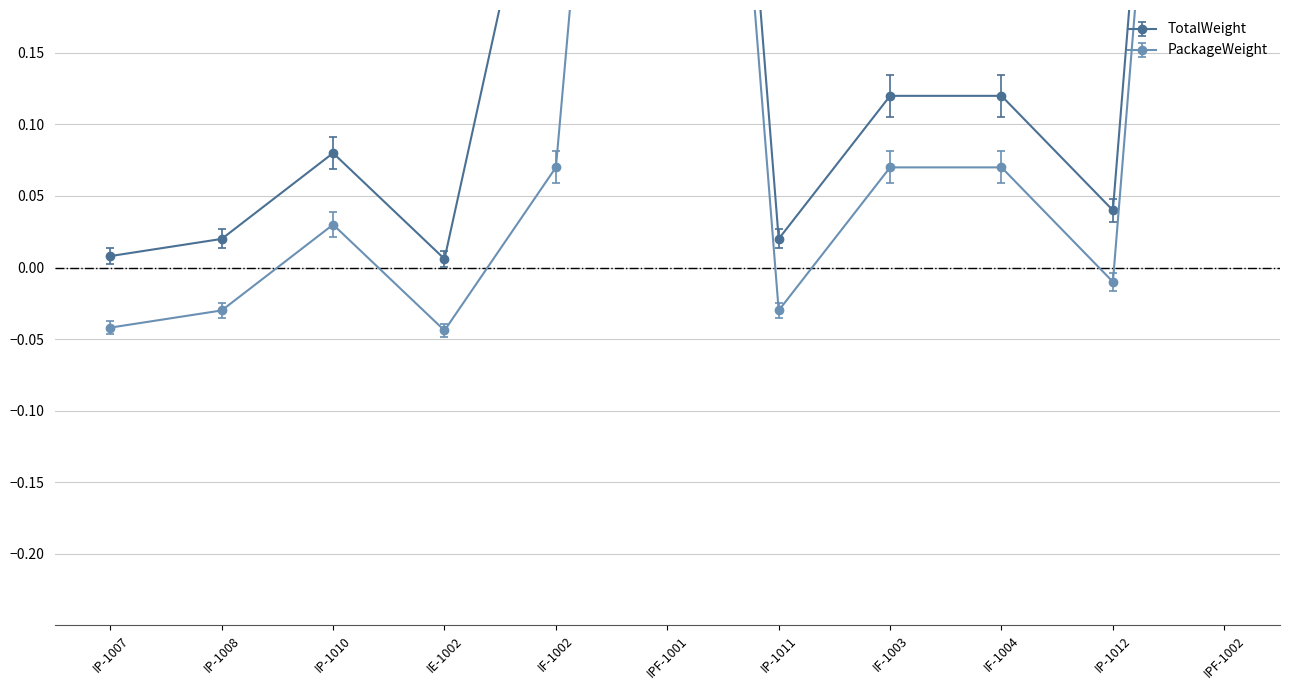

How many data points in PackageWeight are less than 0?

5